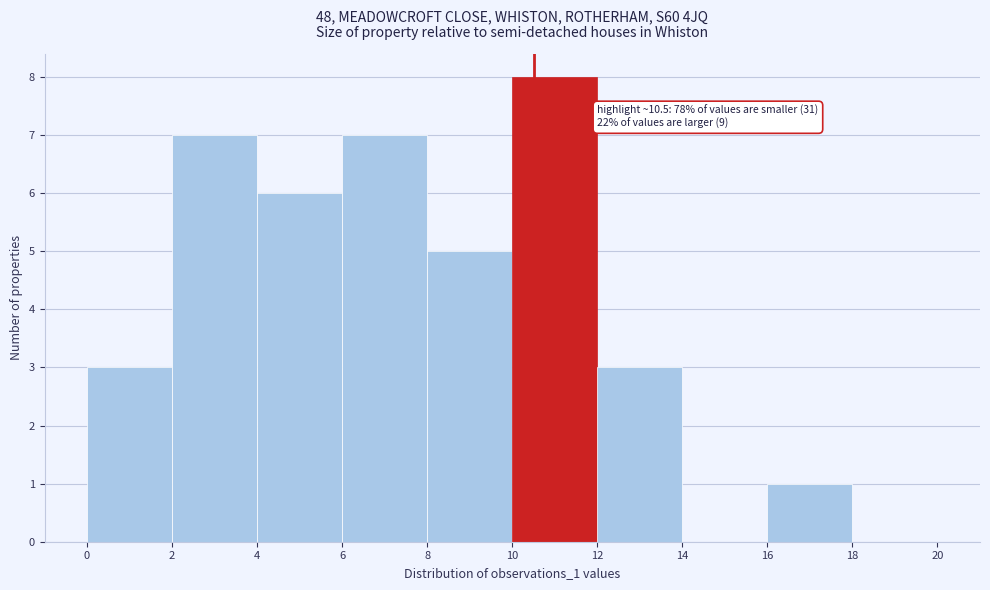

Over which range of the x-axis is the bar tallest?

10 to 12